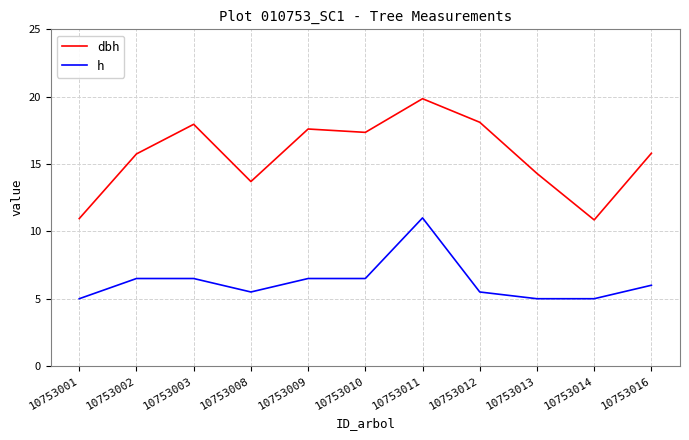

Count the number of categories in the chart.

11